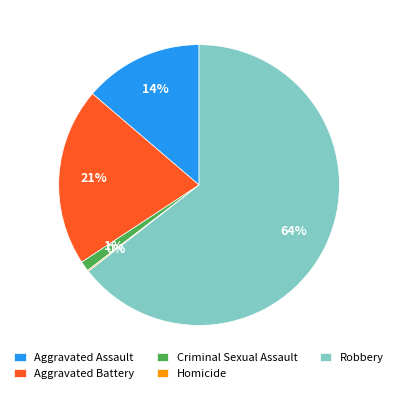

What percentage is the Aggravated Battery slice, to the nearest percent?

21%